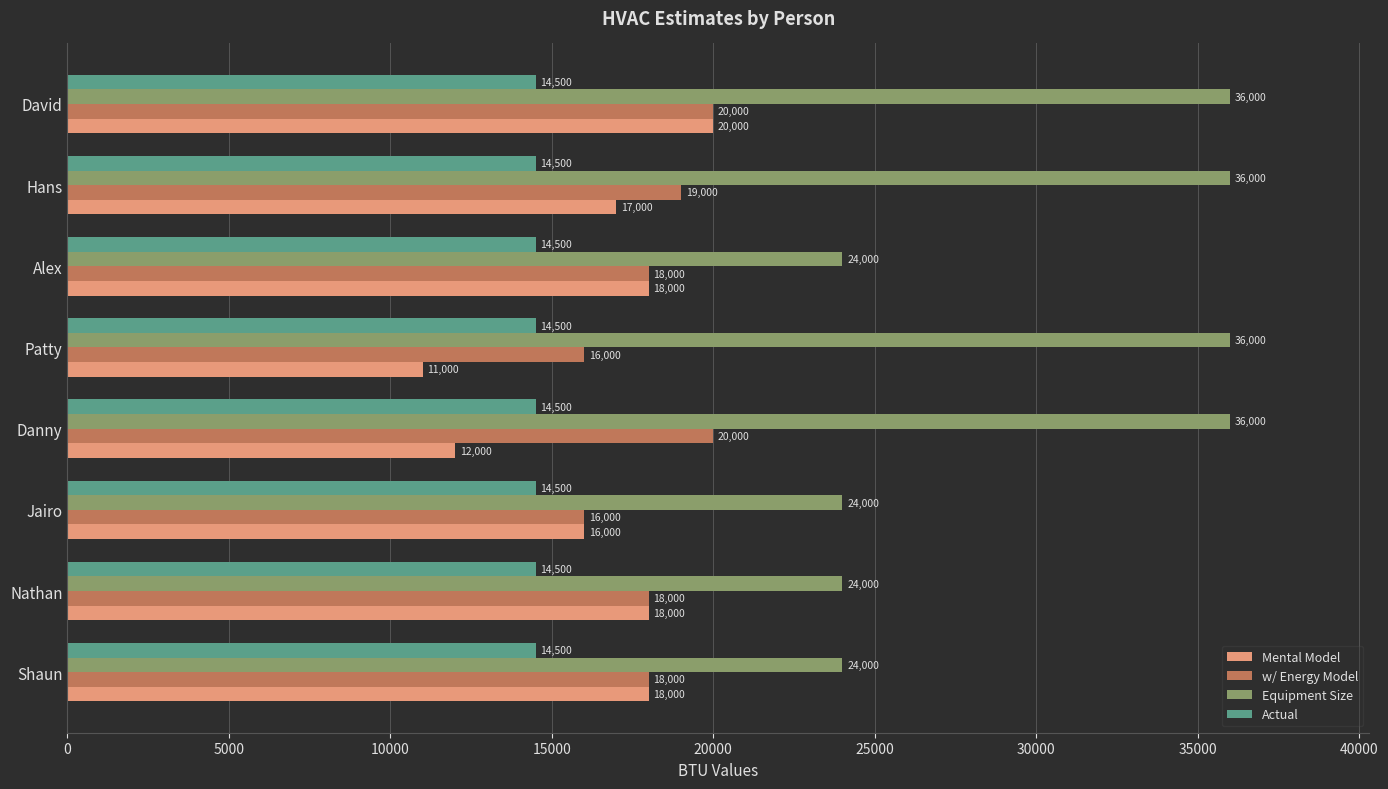

What is the spread (max minus min) of values at Danny?

24000